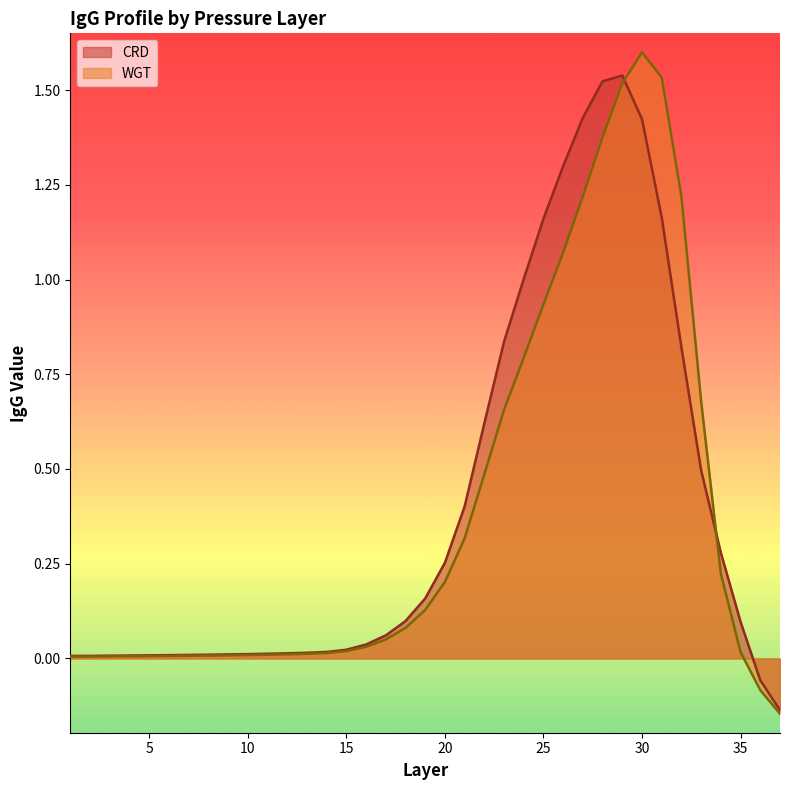

What value does the CRD series have at 33?

0.5